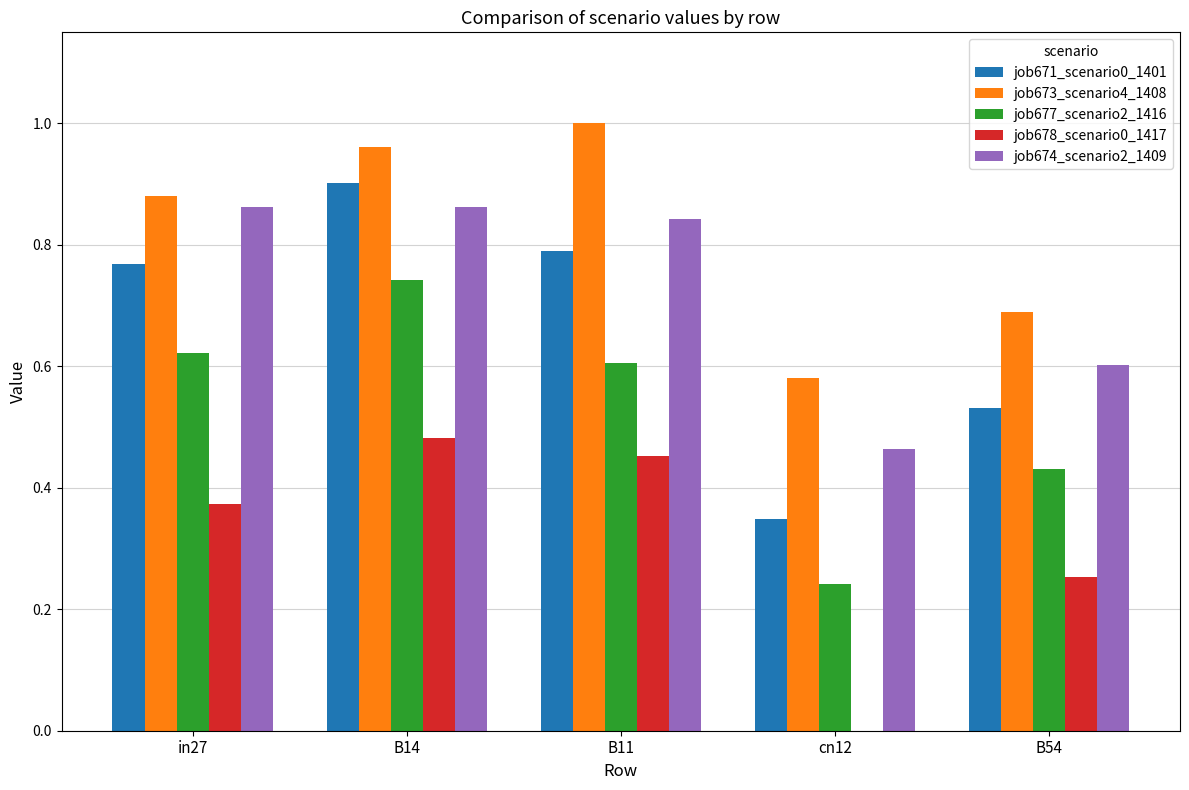

What is the sum of the job673_scenario4_1408 values at B54 and B14?

1.7